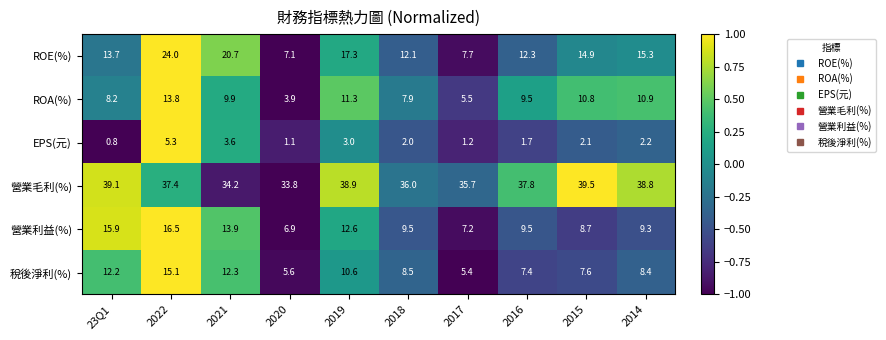

At which category is the sum across all series the highest?

2022